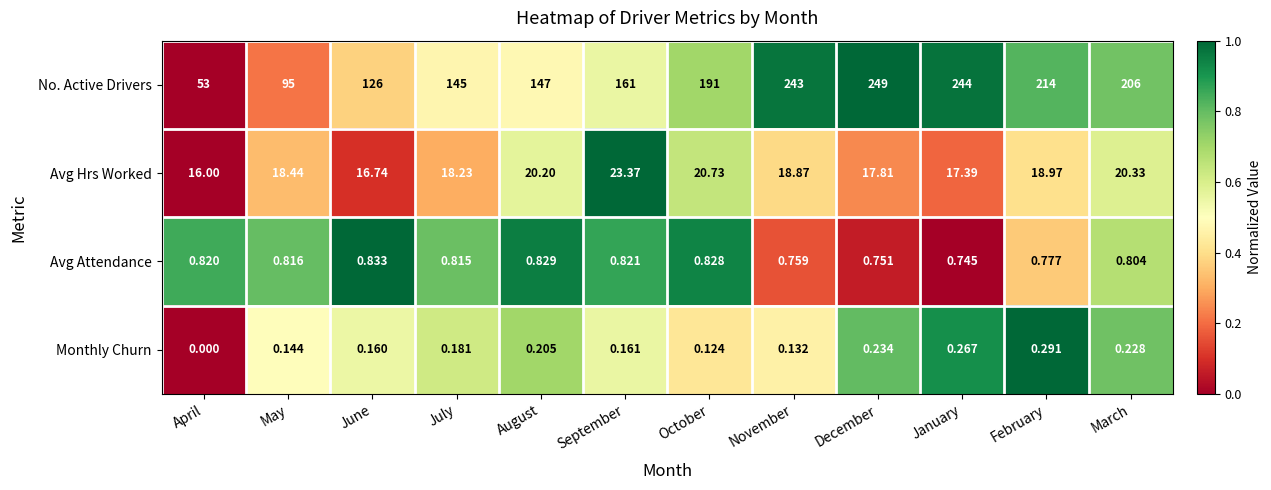

At which label does Avg Hrs Worked reach its minimum?

April